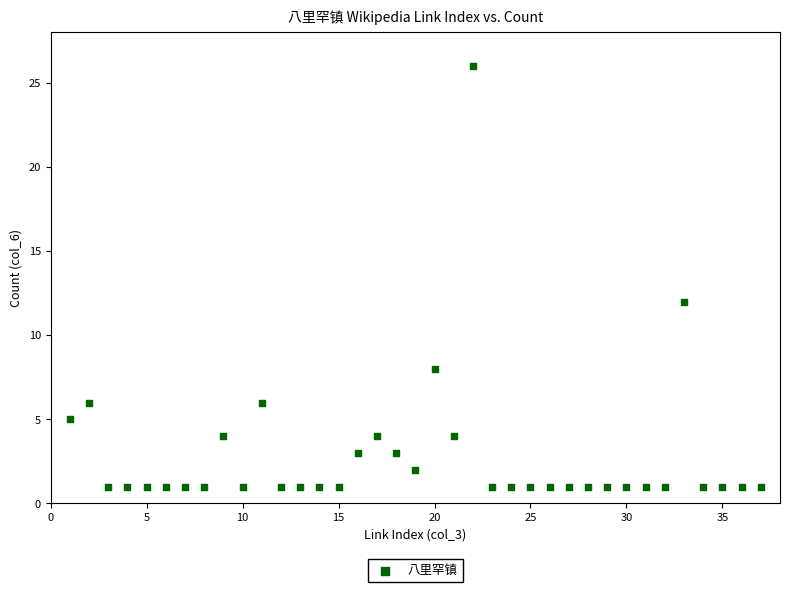

What Y value in the scatter plot is closest to 13?

12